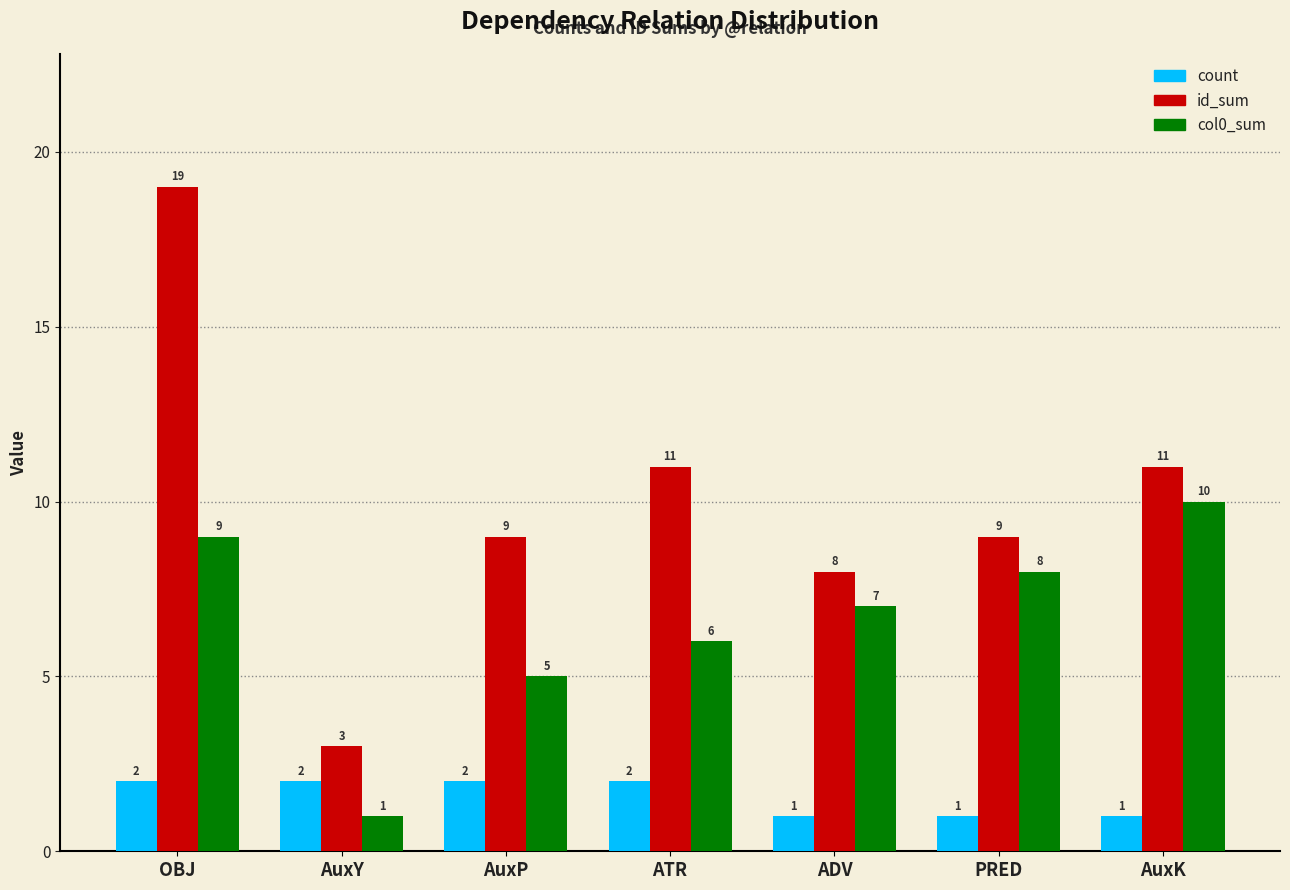

How many groups of bars are there?

7